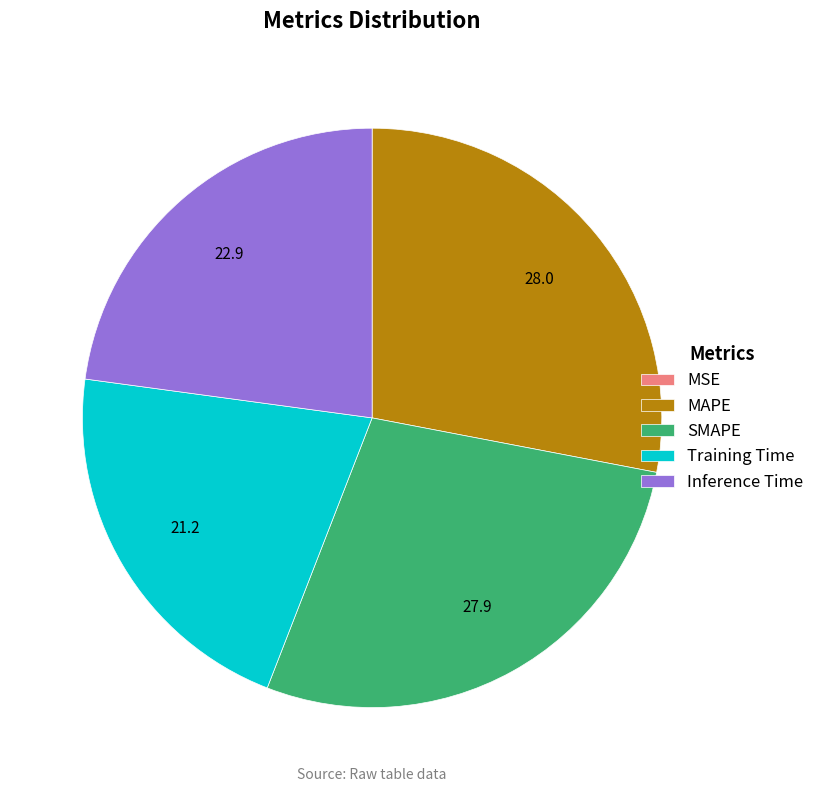

Does MAPE represent more than half of the total?

No